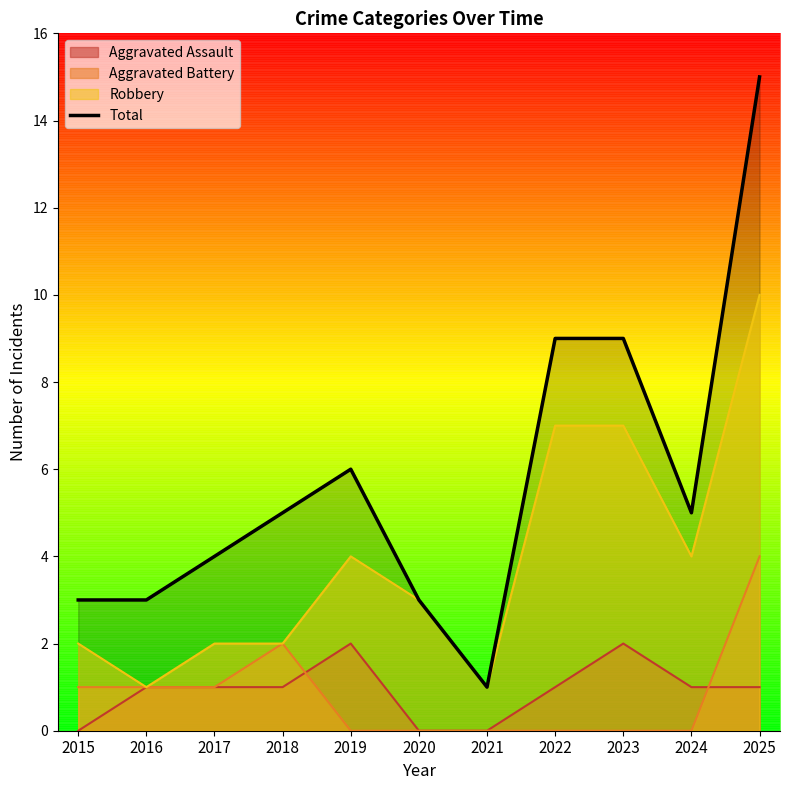

What is the difference between the maximum and minimum values?

14